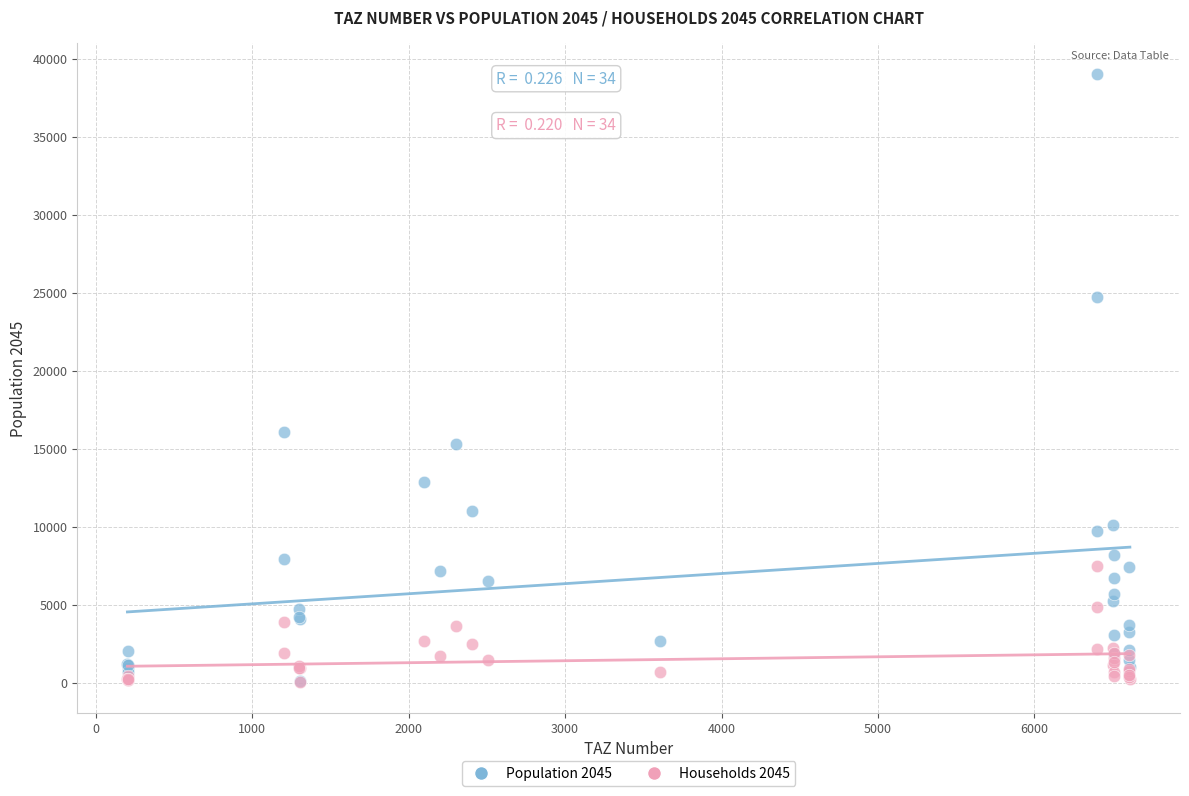

Across all series, what Y value is closest to 19535?

16066.2